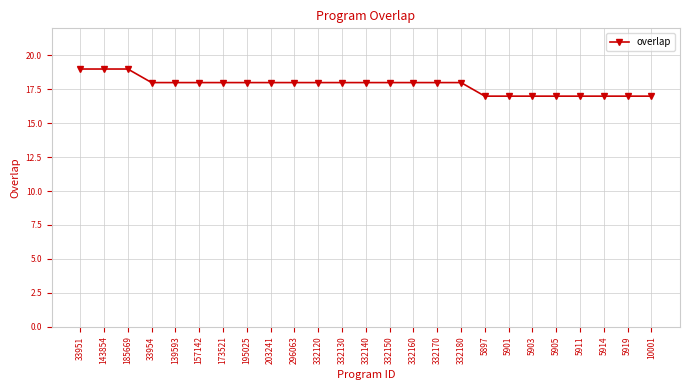

Is it true that the value at 5914 is 17?

True